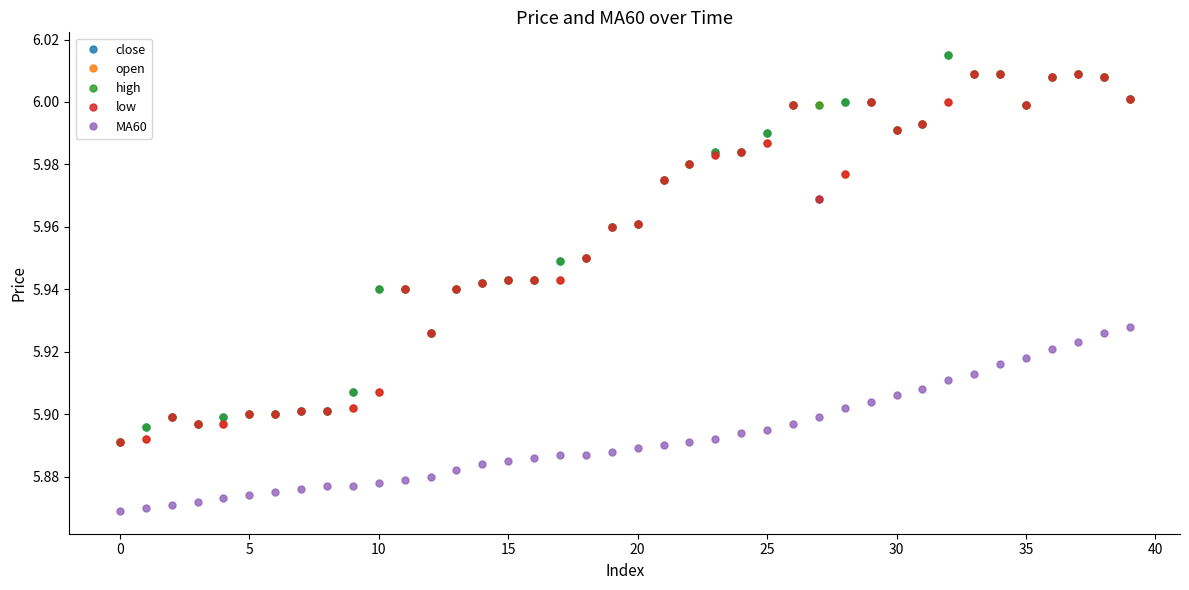

What is the difference between the maximum and minimum values in the close series?

0.1